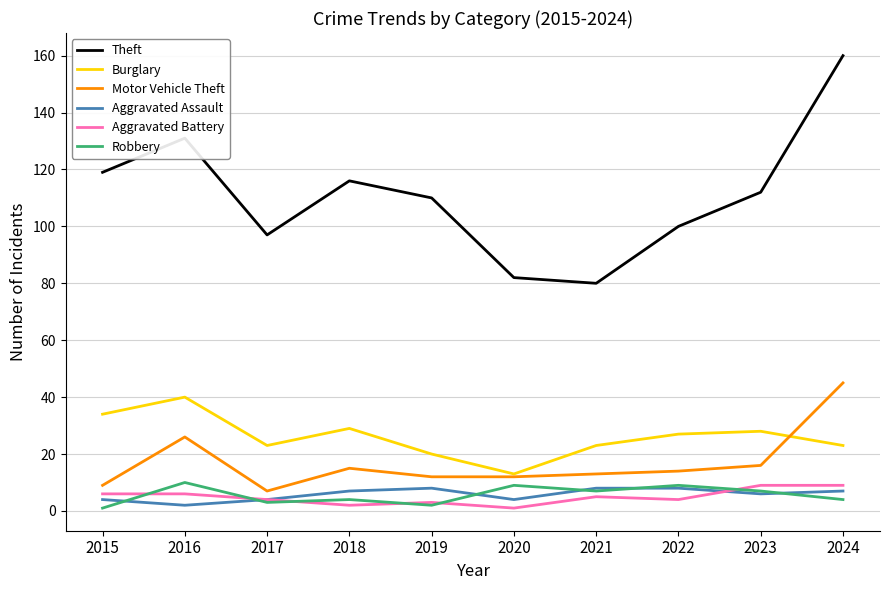

In Aggravated Assault, how many points are lower than both neighbors (excluding endpoints)?

3